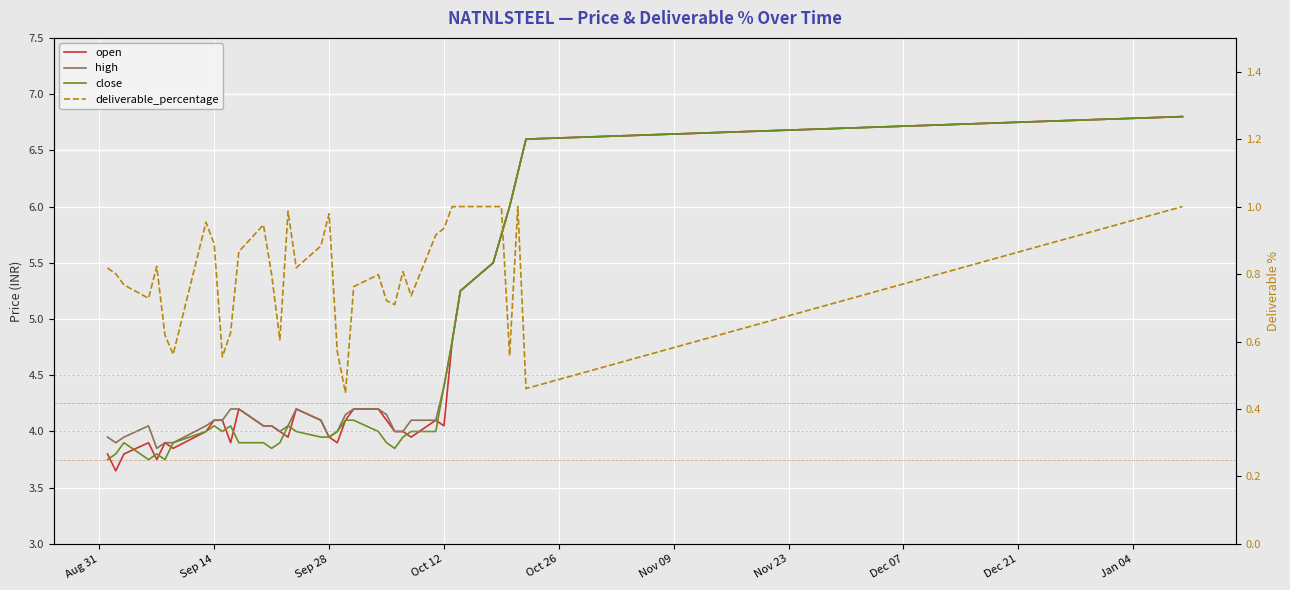

True or false: close and deliverable_percentage cross at least once.

False